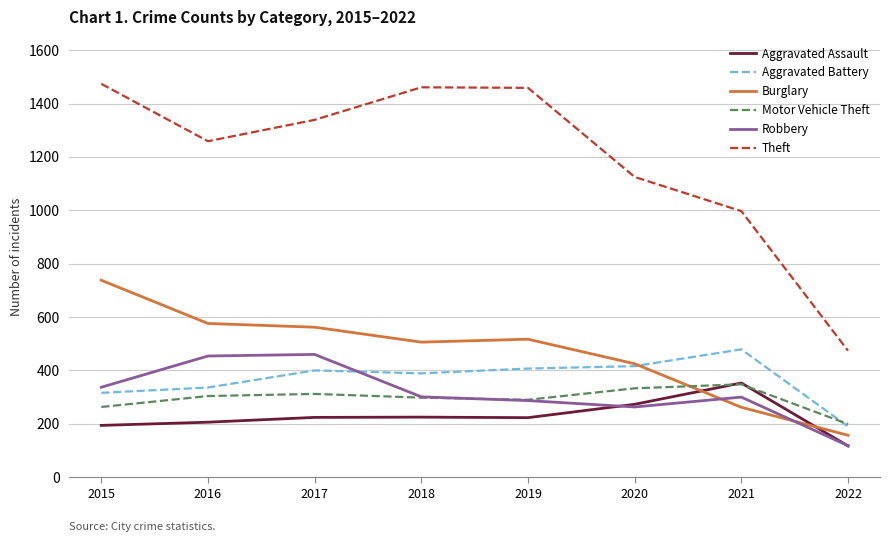

True or false: Motor Vehicle Theft and Theft cross at least once.

False